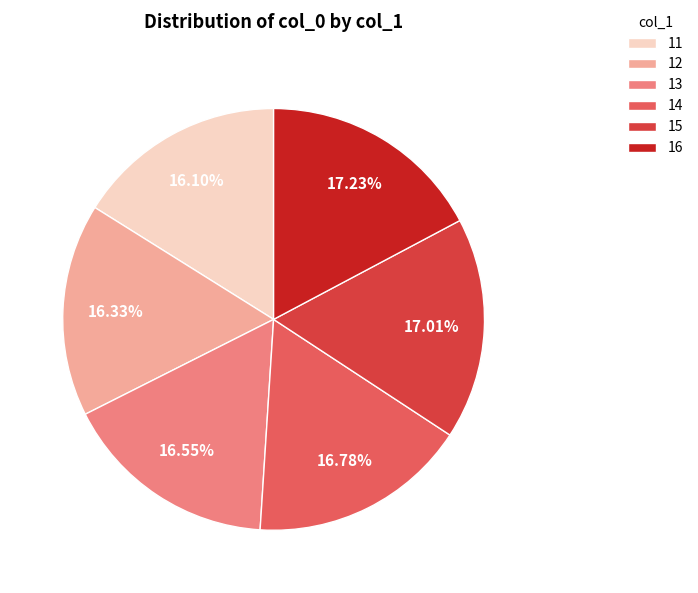

Approximately how many times larger is the value at 16 compared to 12?

1.1